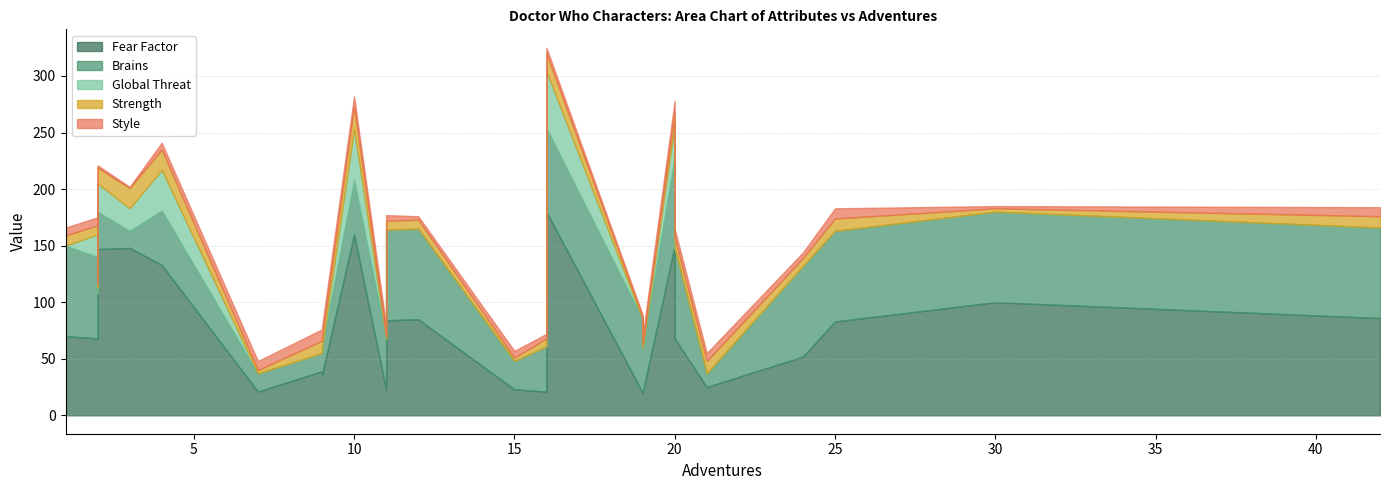

What is the highest value of the Fear Factor series?

180